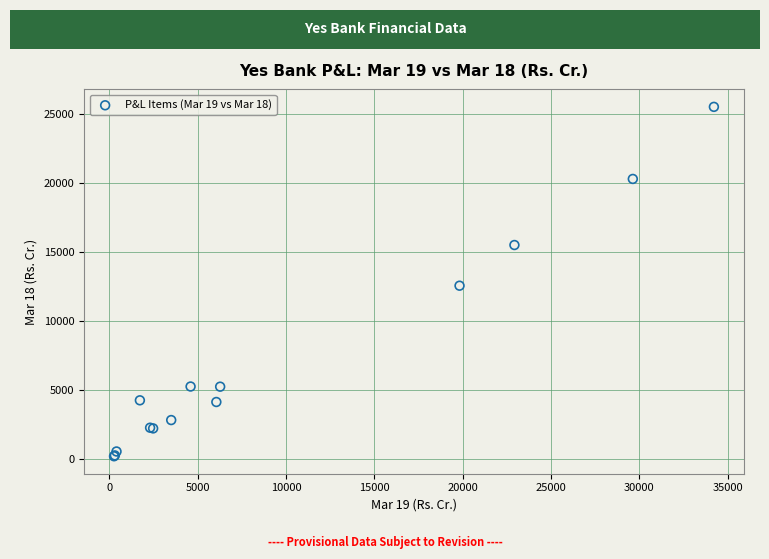

What Y value in the scatter plot is closest to 12830?

12530.4